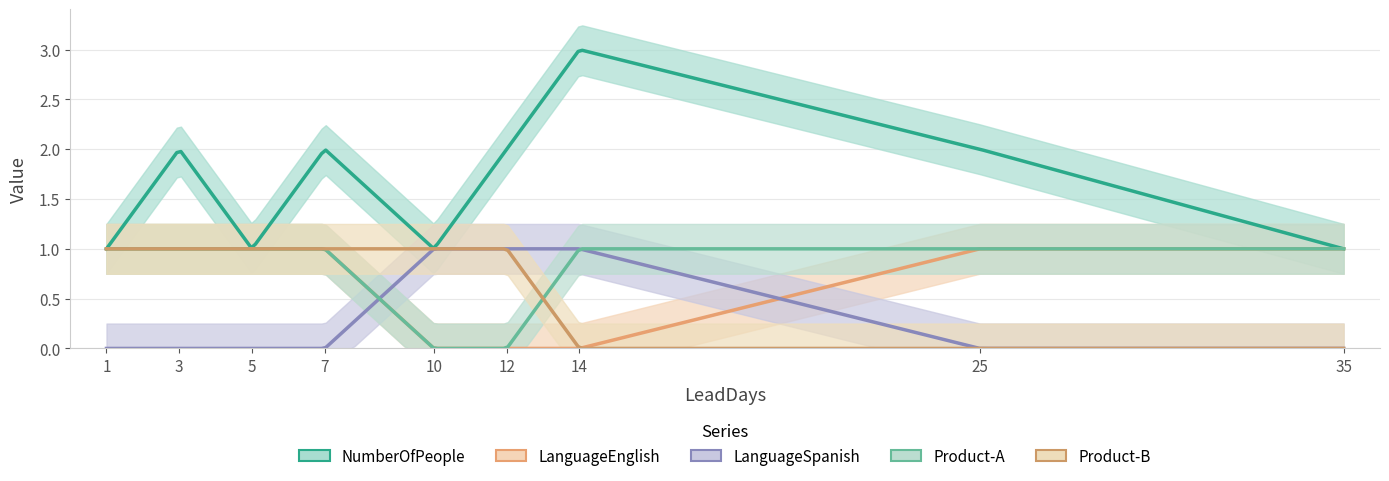

True or false: LanguageEnglish and Product-B cross at least once.

False